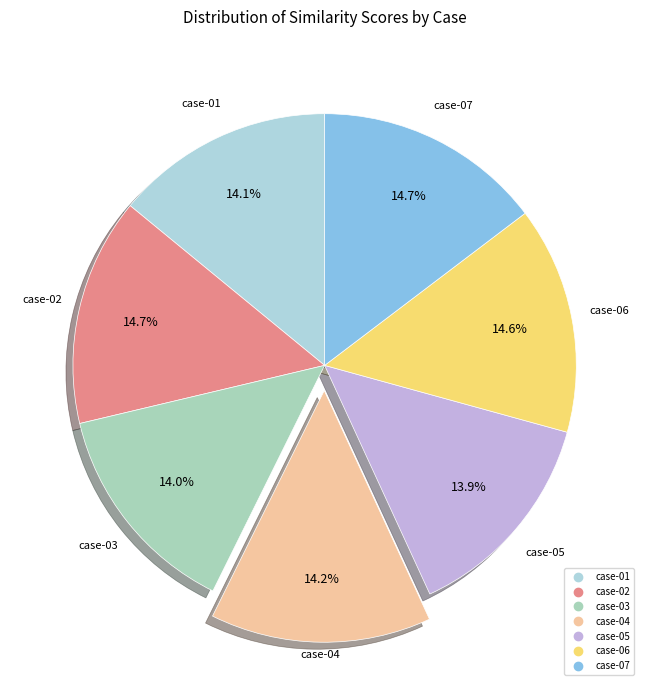

Does case-05 represent more than half of the total?

No